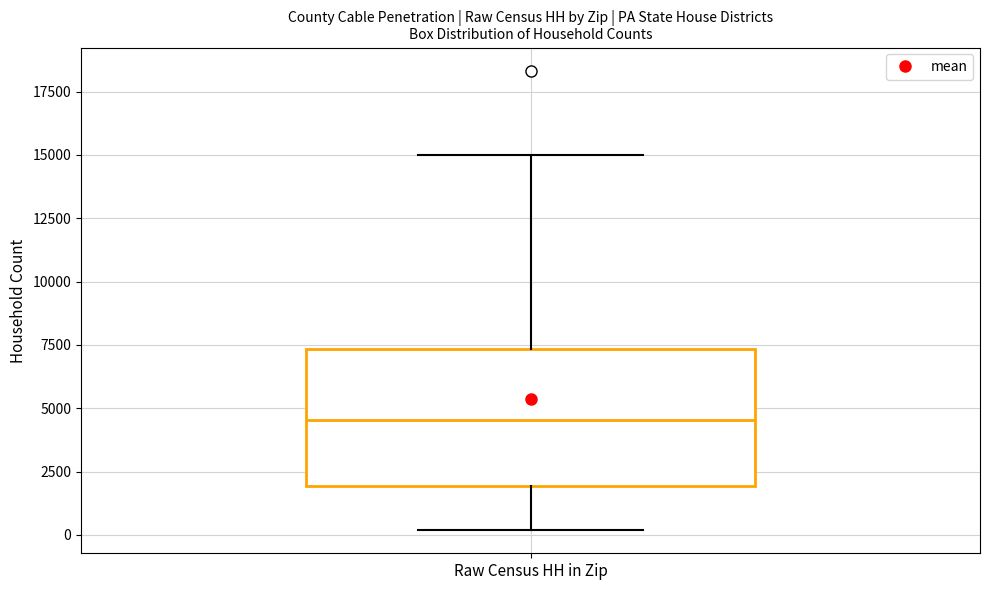

Transcribe this box plot: give where the median line is, the range the box spans, and where the two whiskers end, as read against the y-axis. The values are not printed on the chart, so give them approximately, as read against the axis.

median 4500, box 2000 to 7500, whiskers 0 to 15000